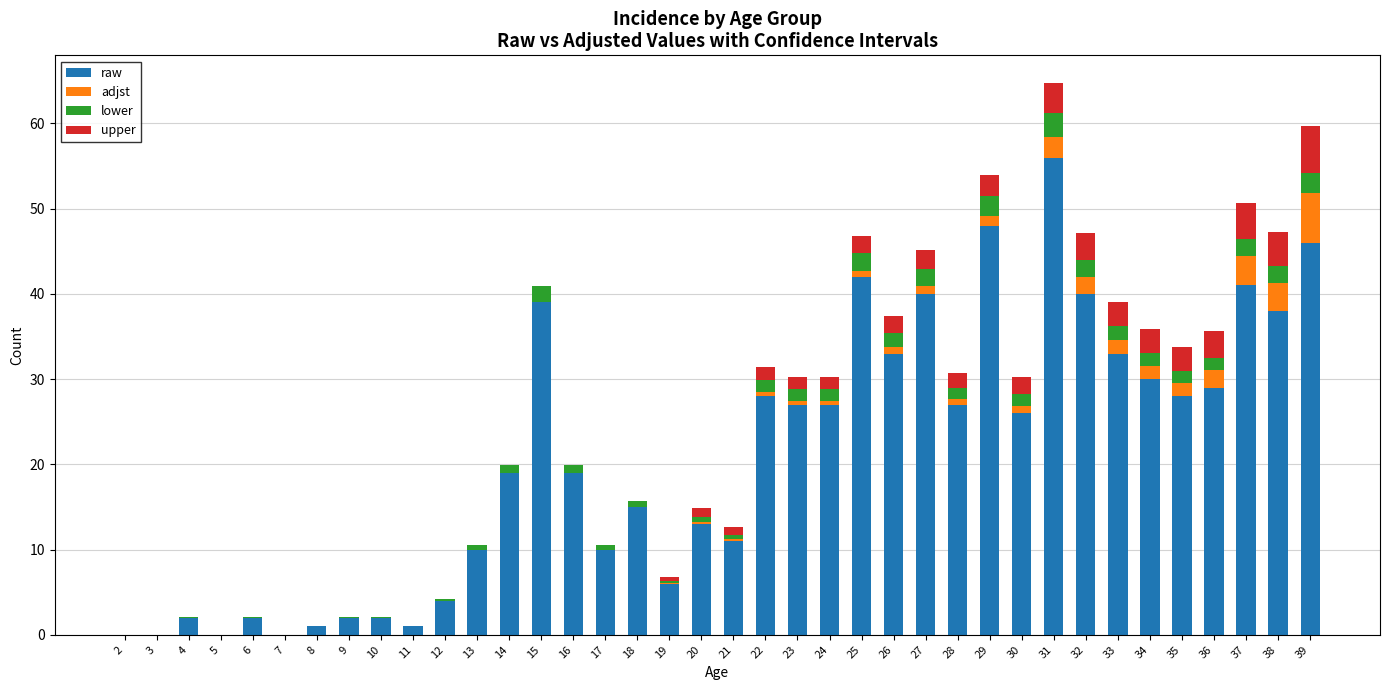

Which category has the highest value in the raw series?

31